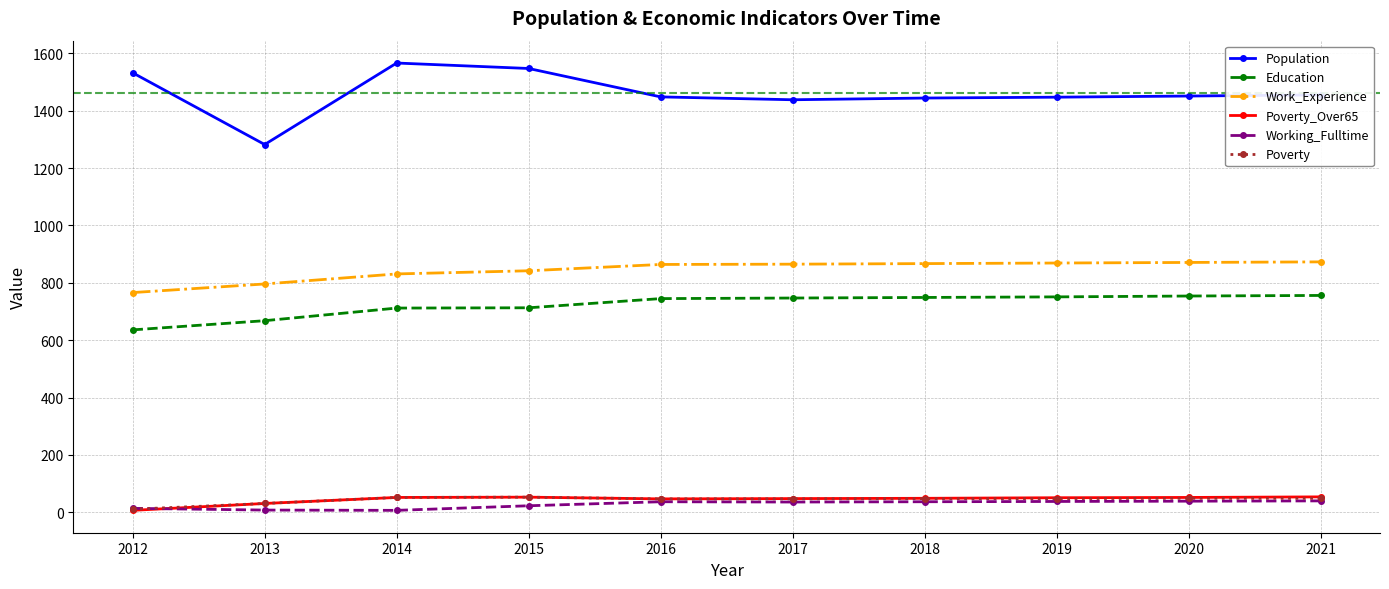

What is the total value across all series at 2018?

3194